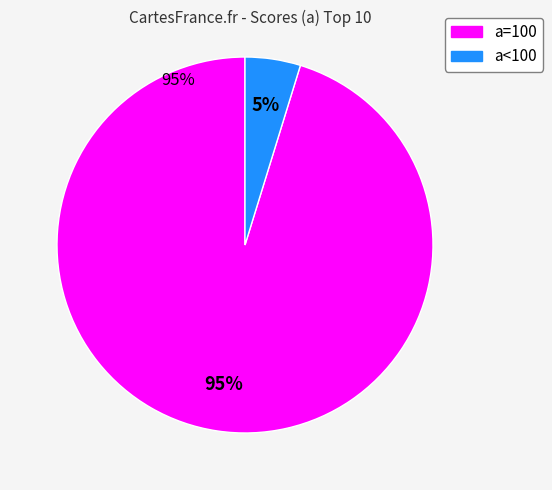

Does any single category account for the majority?

Yes